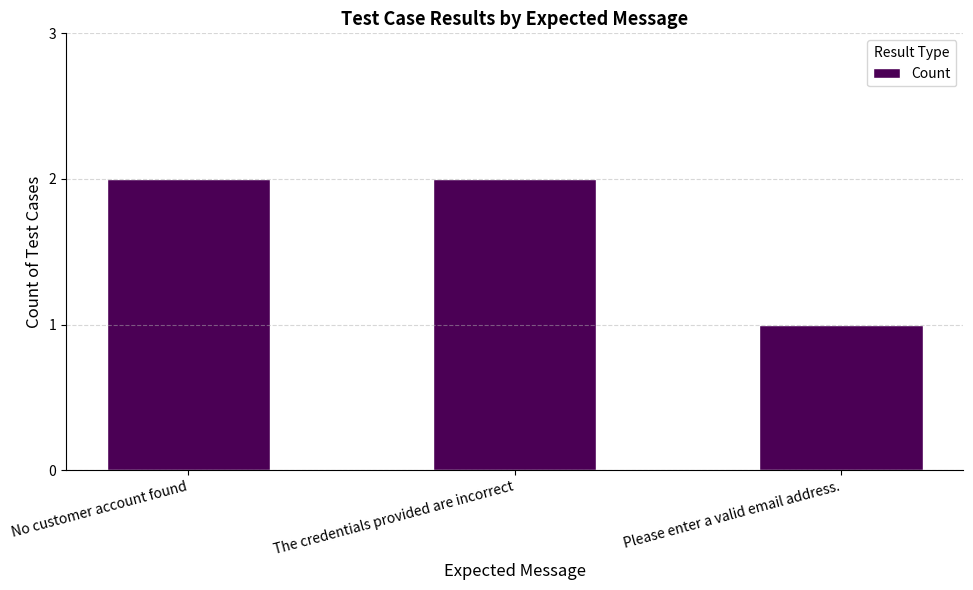

How many bars are there in total?

3